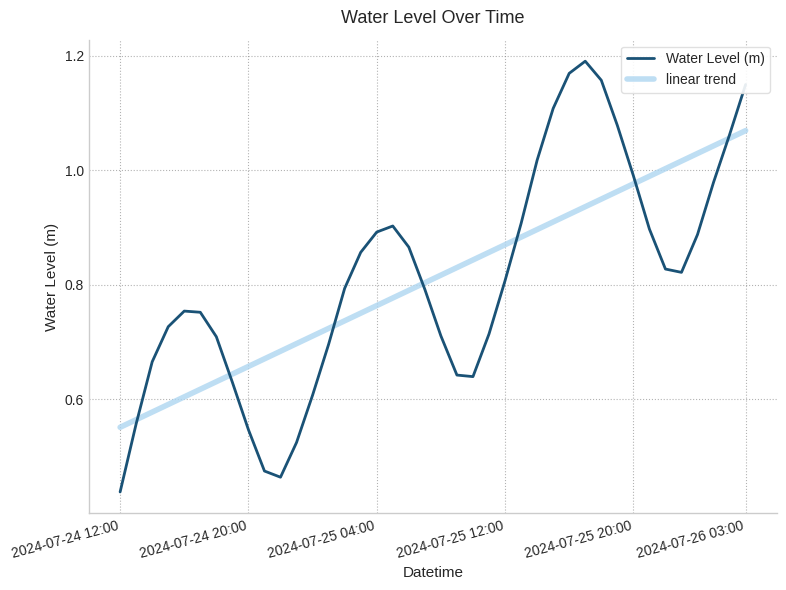

Rank the series by their maximum value, from lowest to highest.

linear trend, Water Level (m)